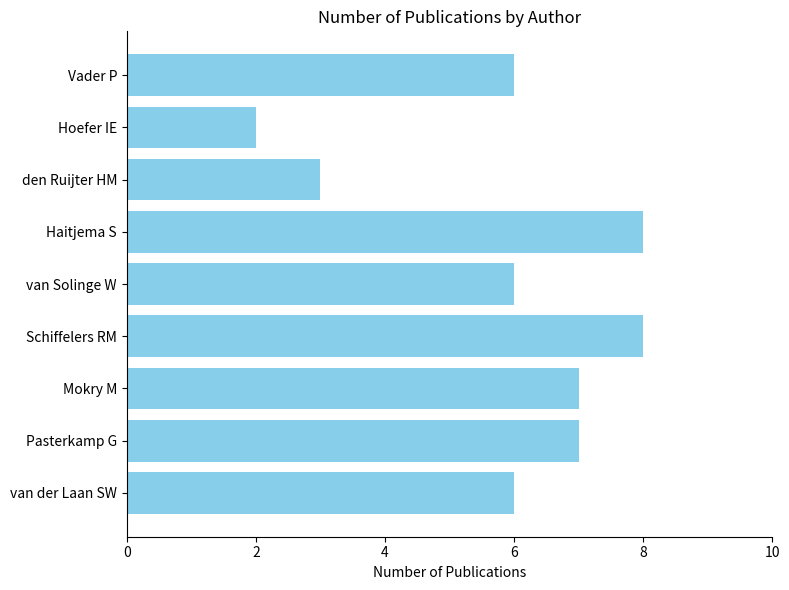

What is the minimum value shown in the chart?

2